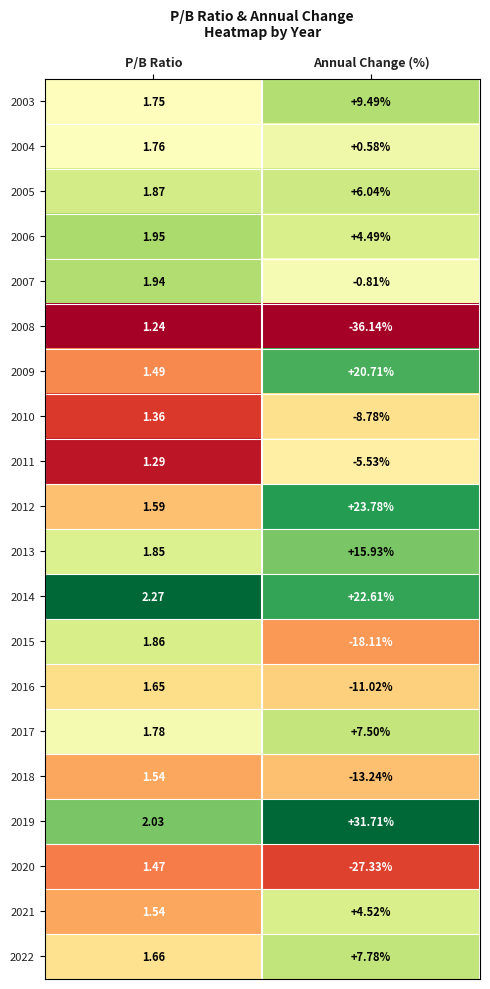

At which category is the sum across all series the highest?

Annual Change (%)